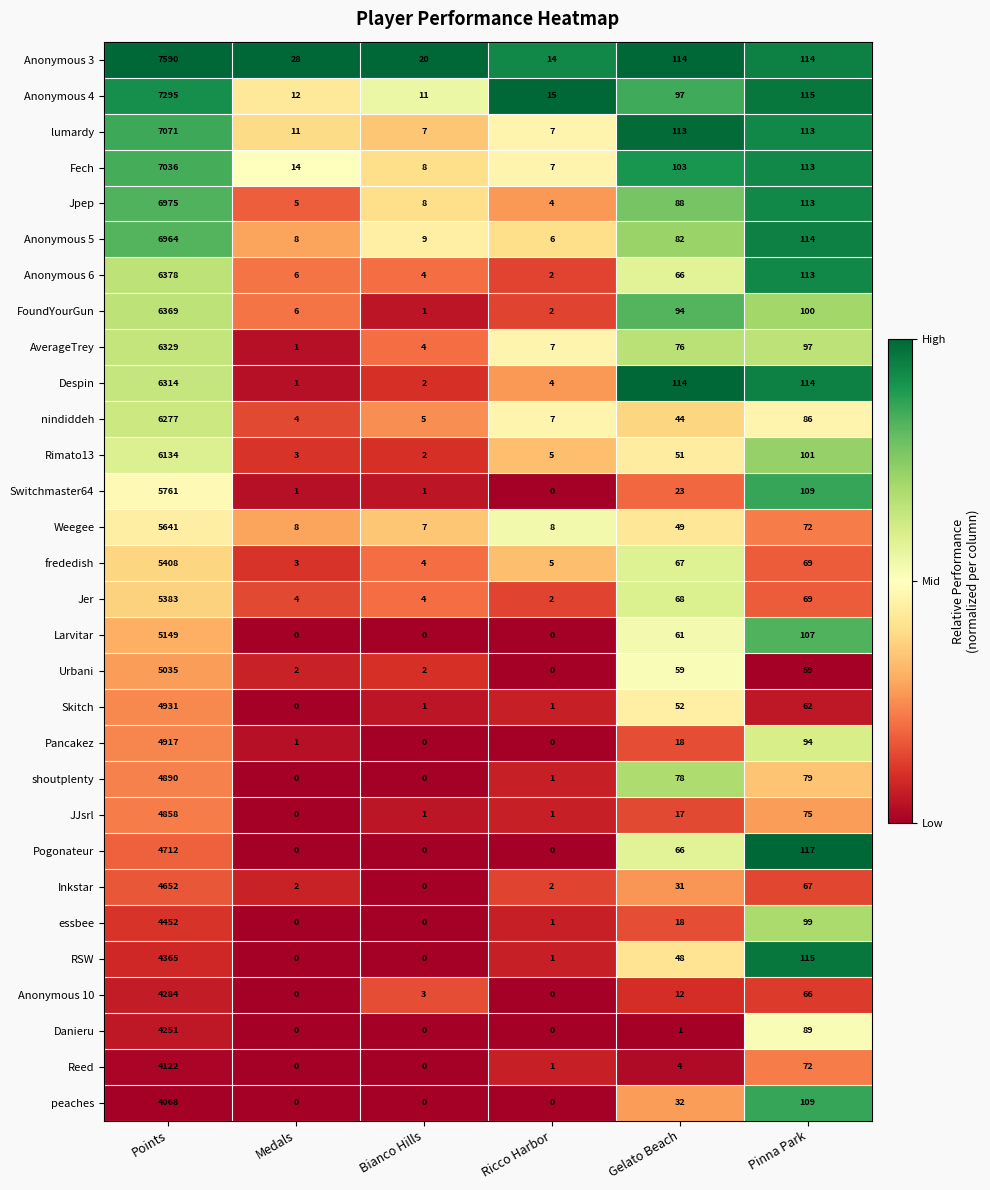

Which series changed the most between Medals and Pinna Park?

Pogonateur